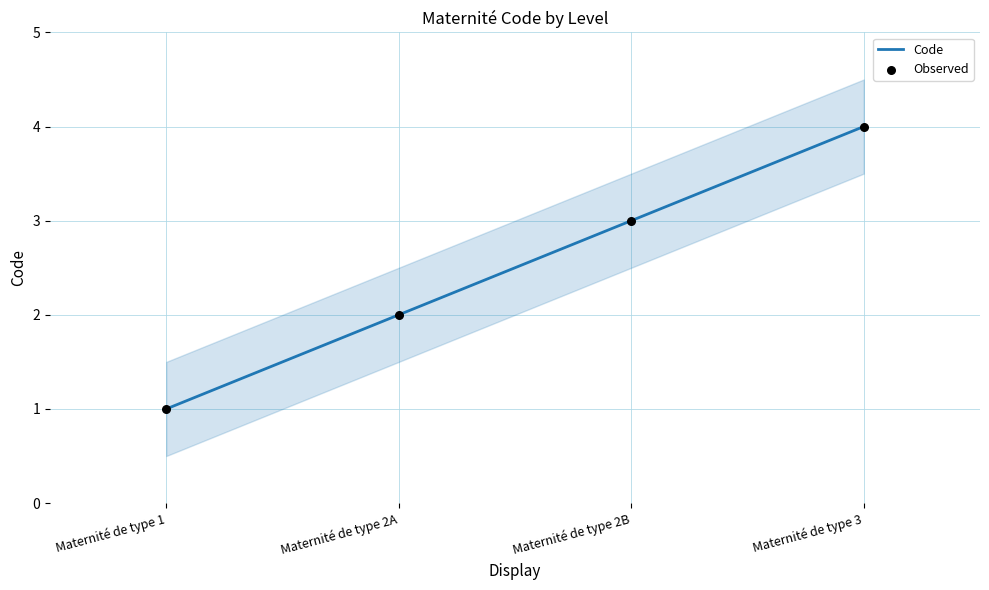

Which series has the largest Y range (max minus min)?

Code